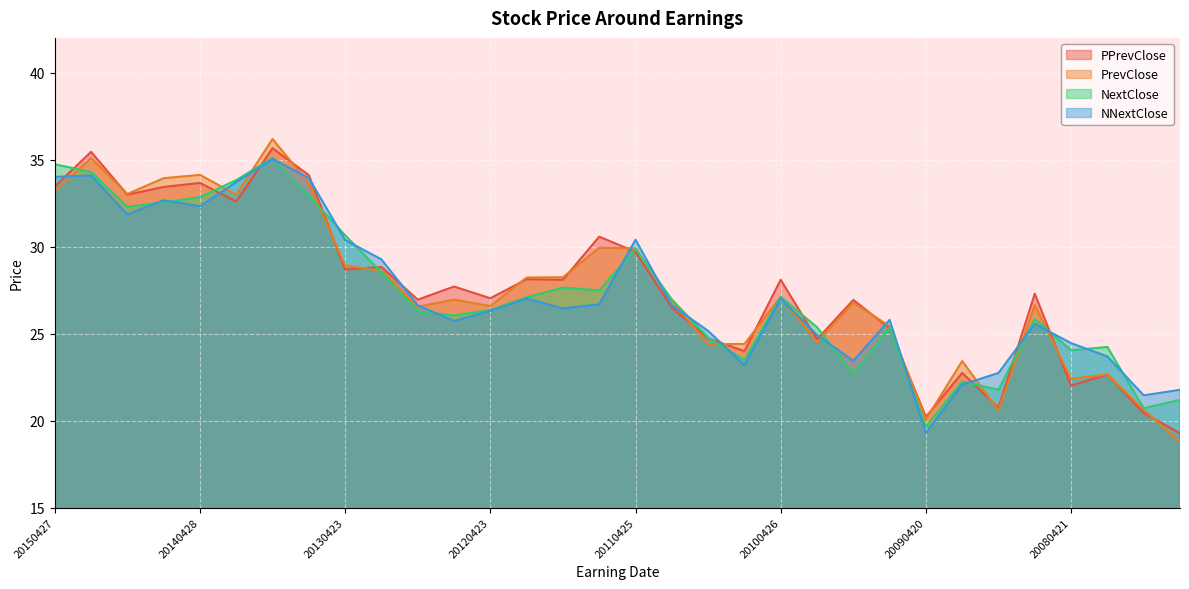

Count the number of categories in the chart.

32